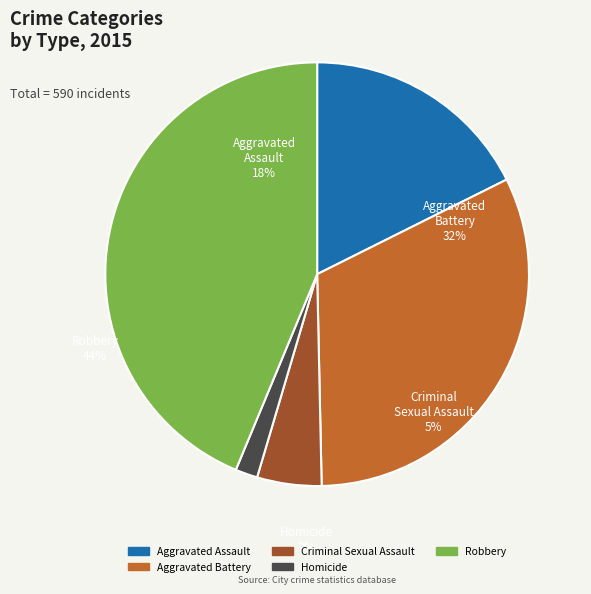

Count the number of slices in the pie.

5